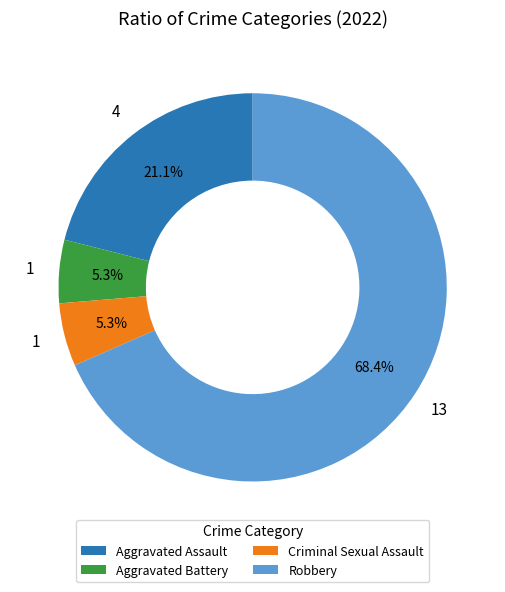

Is Robbery the majority of the pie?

Yes